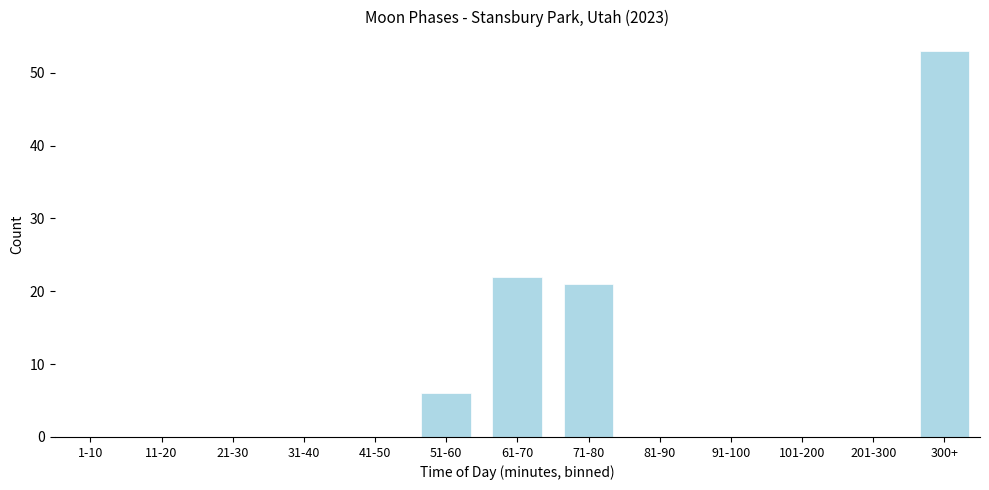

Reading right to left, transcribe all the data shown in this chart.

300+=53	201-300=0	101-200=0	91-100=0	81-90=0	71-80=21	61-70=22	51-60=6	41-50=0	31-40=0	21-30=0	11-20=0	1-10=0